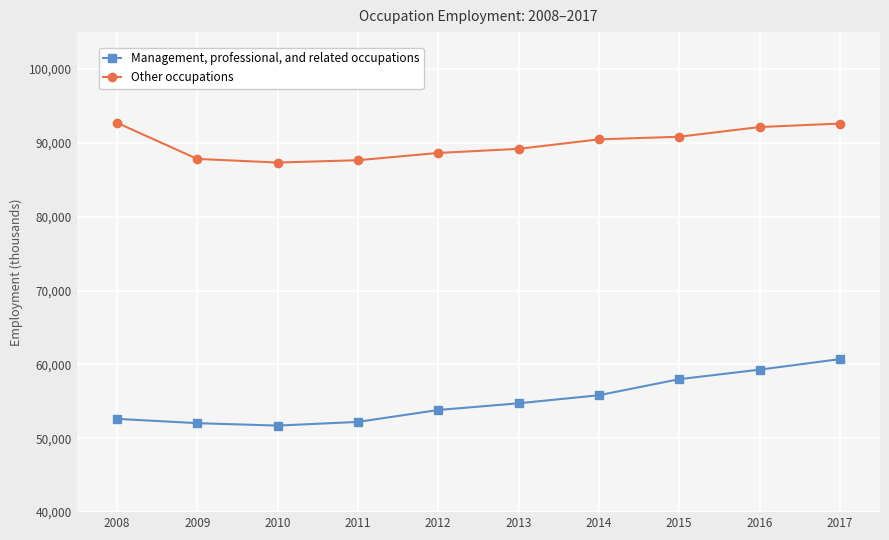

The Management, professional, and related occupations series shows 83852 at 2009. True or false?

False